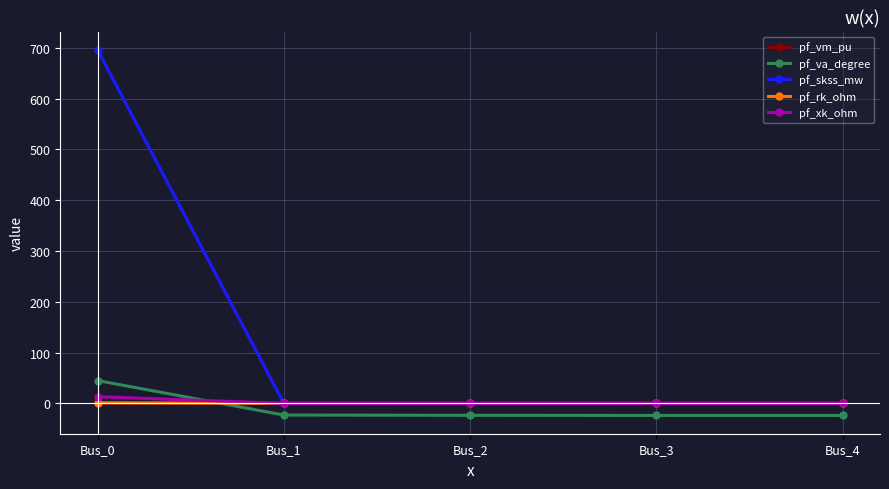

Does the chart have visible grid lines?

Yes